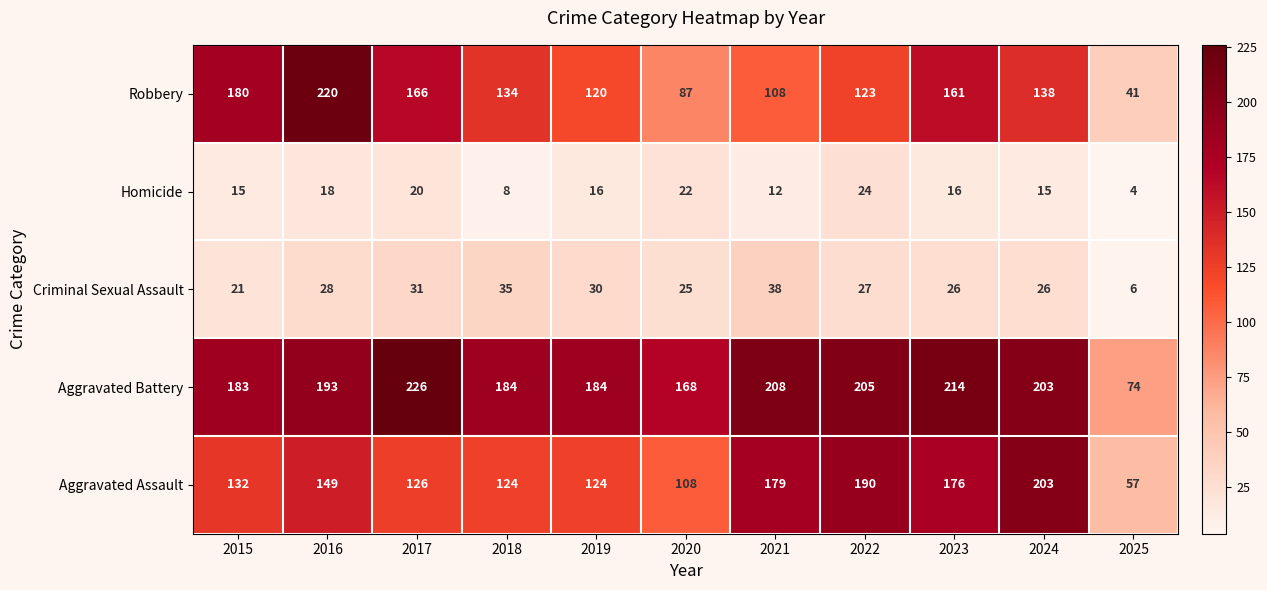

Between 2018 and 2023, which series saw the biggest shift?

Aggravated Assault